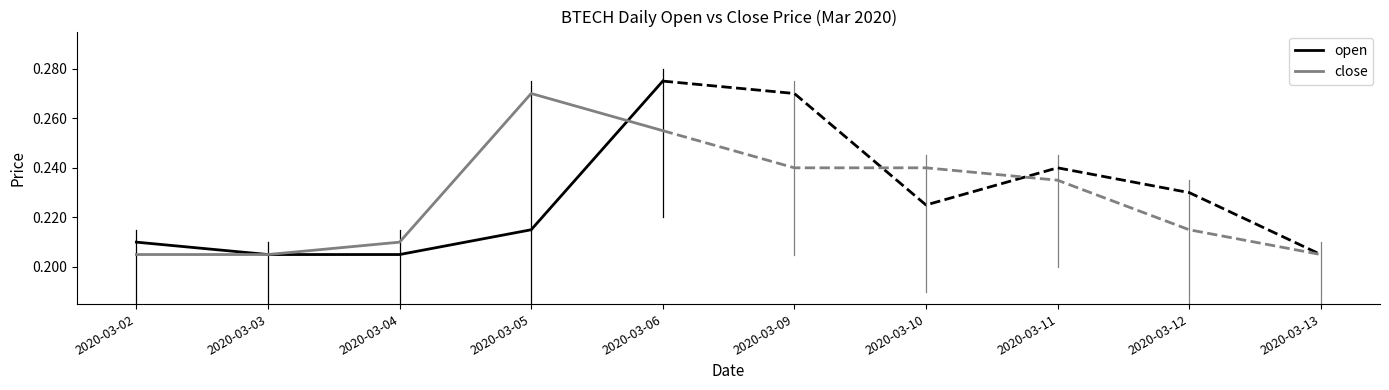

Rank the series at 2020-03-06 from lowest to highest value.

close, open